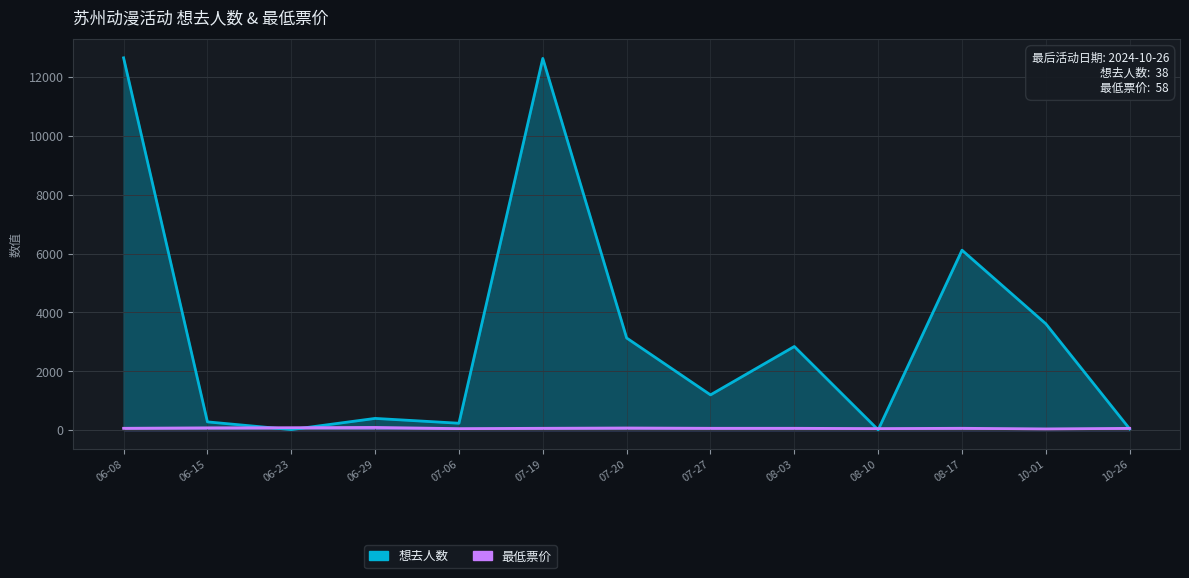

Which category has the highest value in the 最低票价 series?

06-29